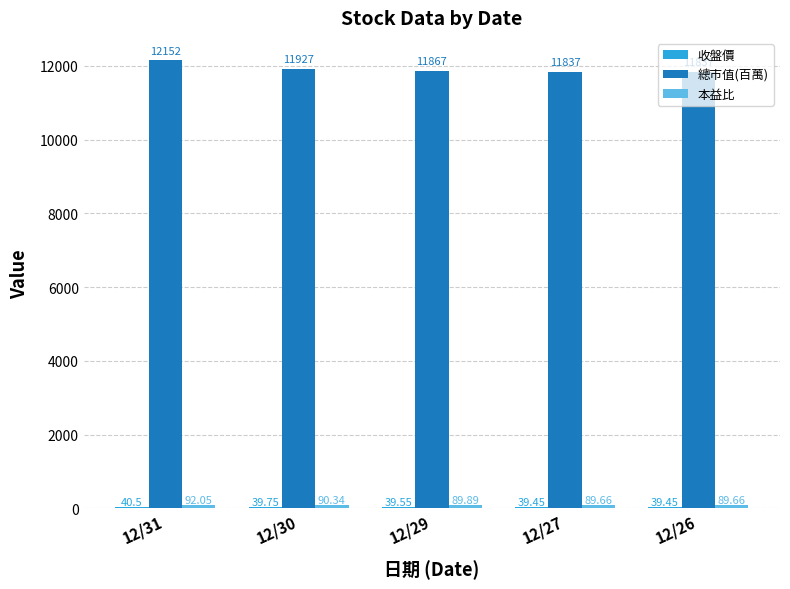

True or false: 總市值(百萬) has a value of 12152.0 at 12/31.

True